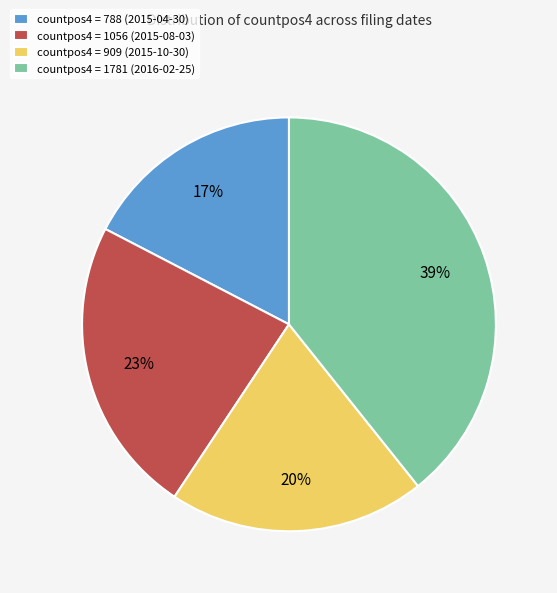

True or false: countpos4 = 1056 (2015-08-03) accounts for 38% of the total.

False